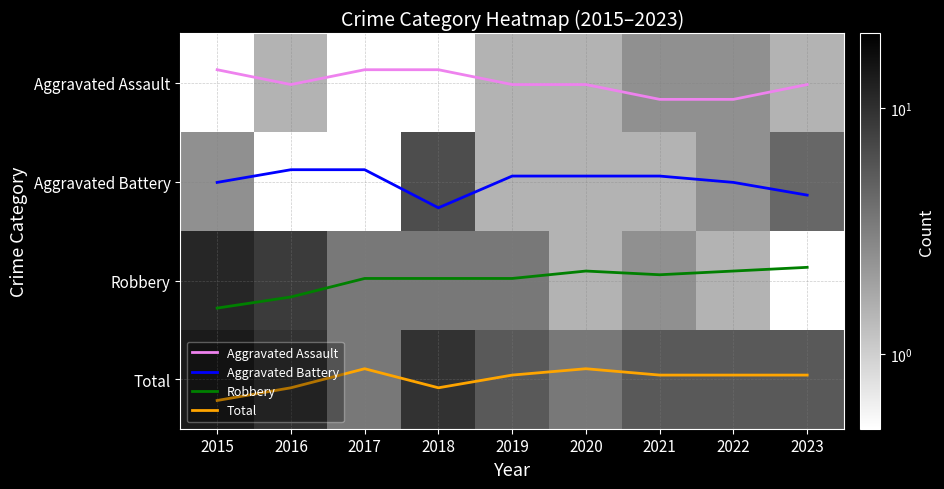

How many categories are shown in the chart?

9